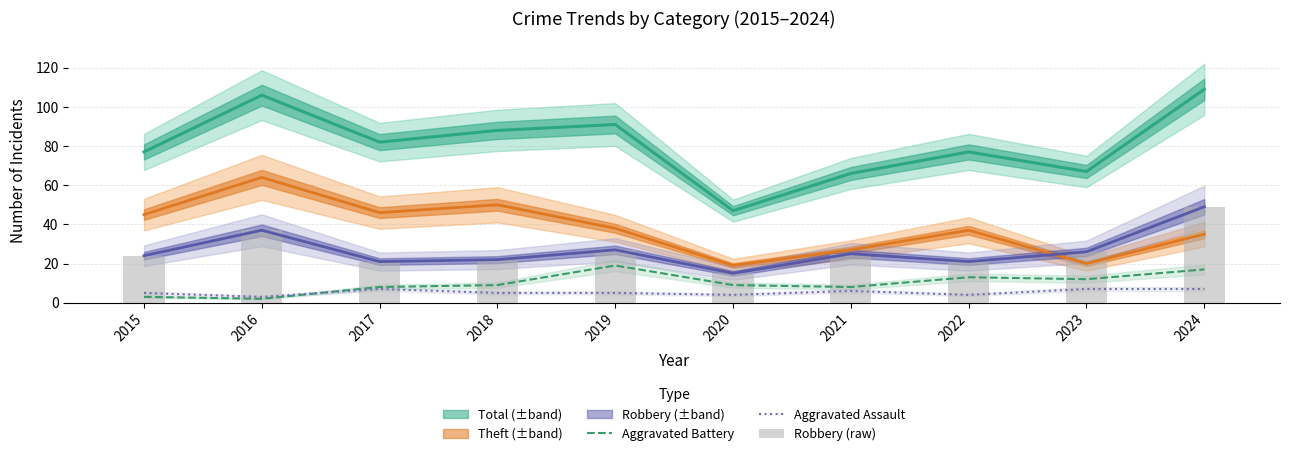

What is the value of the Aggravated Assault bar at the 8th from the left?

4